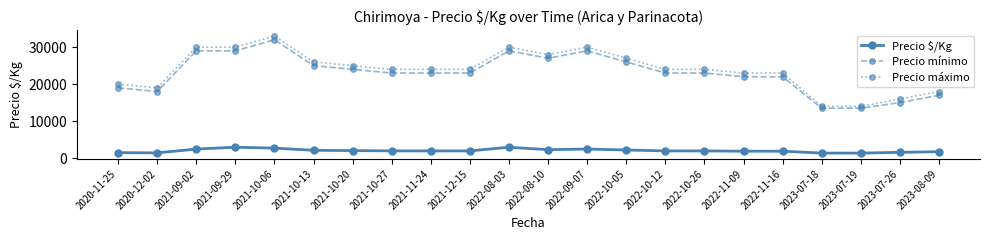

What is the average value of the Precio máximo series?

23909.1